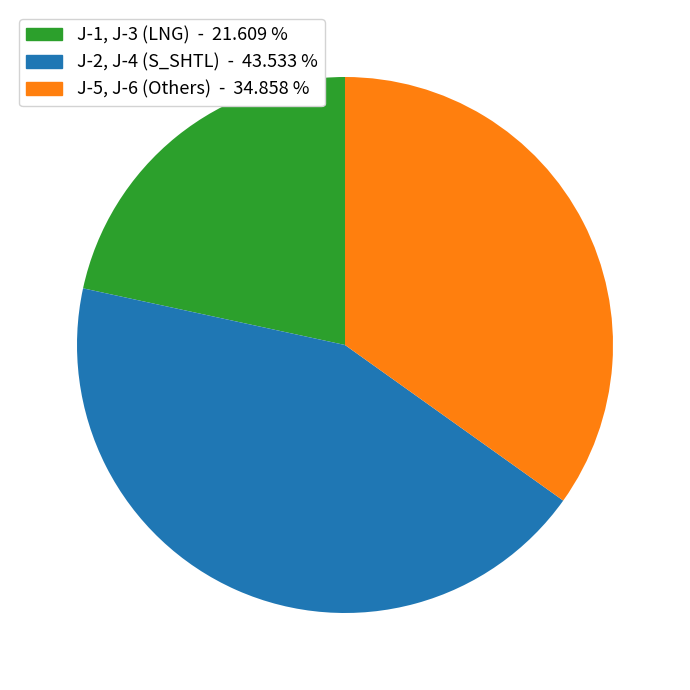

Does any single category account for the majority?

No